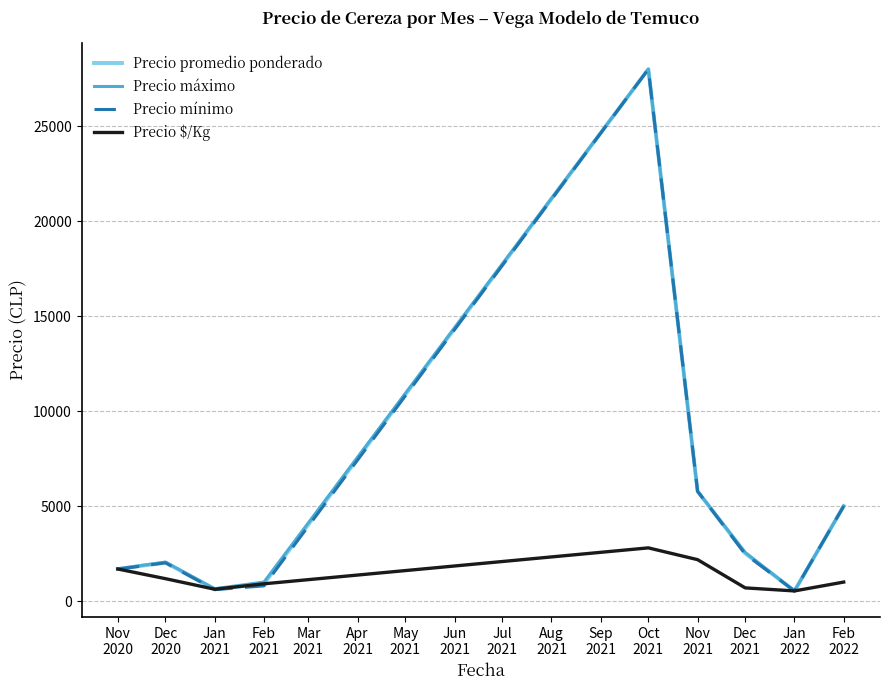

What is the maximum value for Precio mínimo?

28000.0